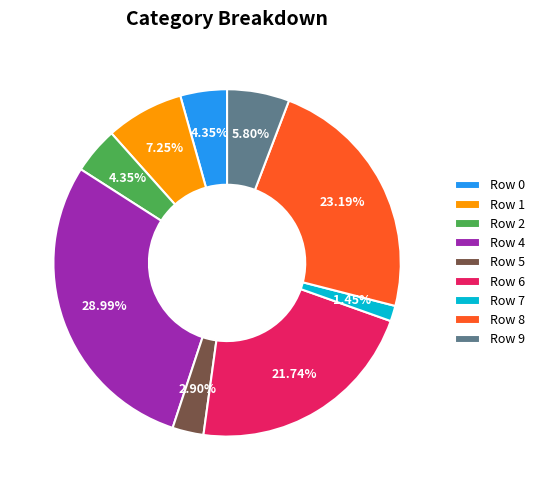

Is there a majority slice in this chart?

No